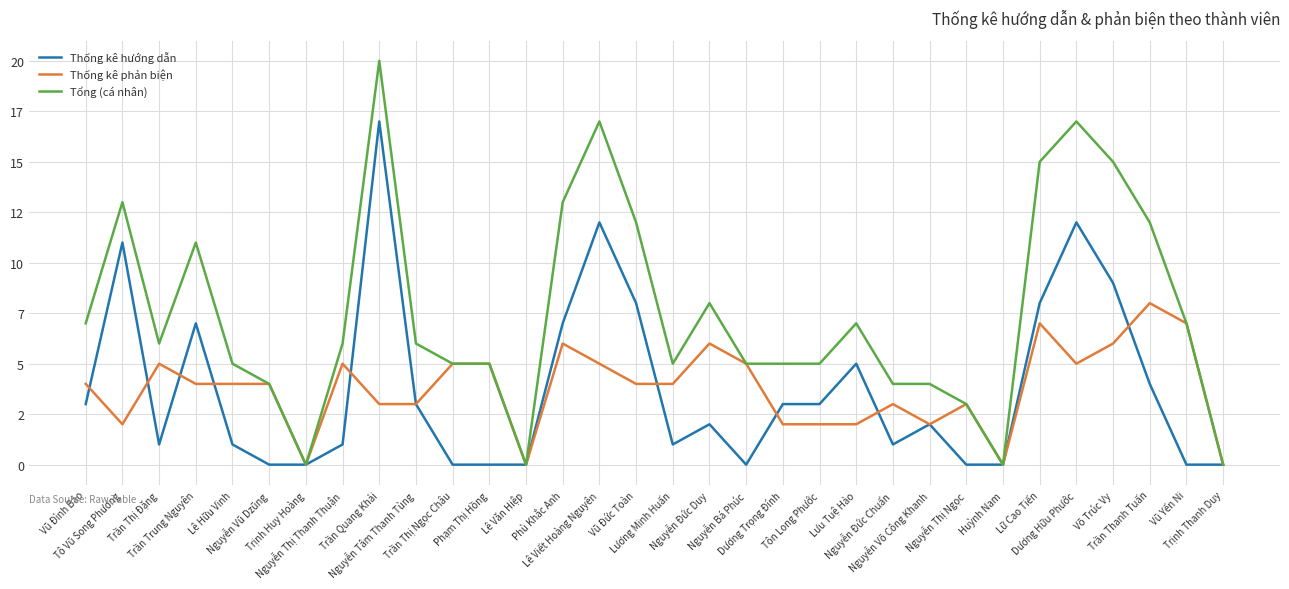

At how many categories does at least one series exceed 18?

1